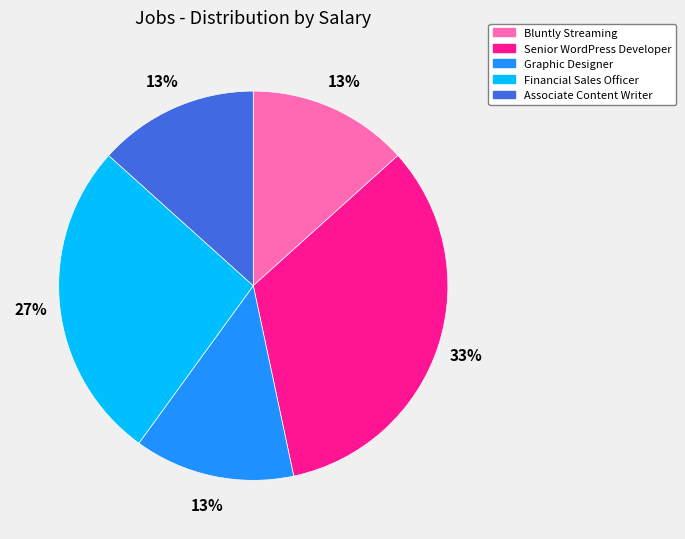

What percentage is the Senior WordPress Developer slice, to the nearest percent?

33%